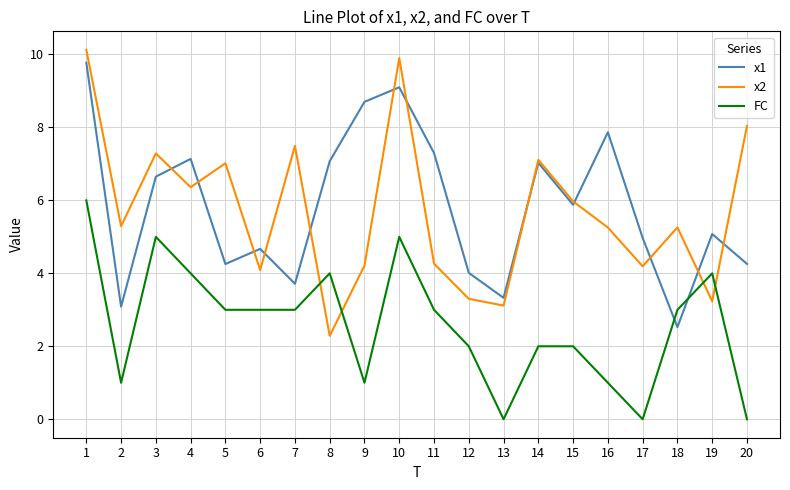

Is it true that x2 equals 5.6 at 17?

False